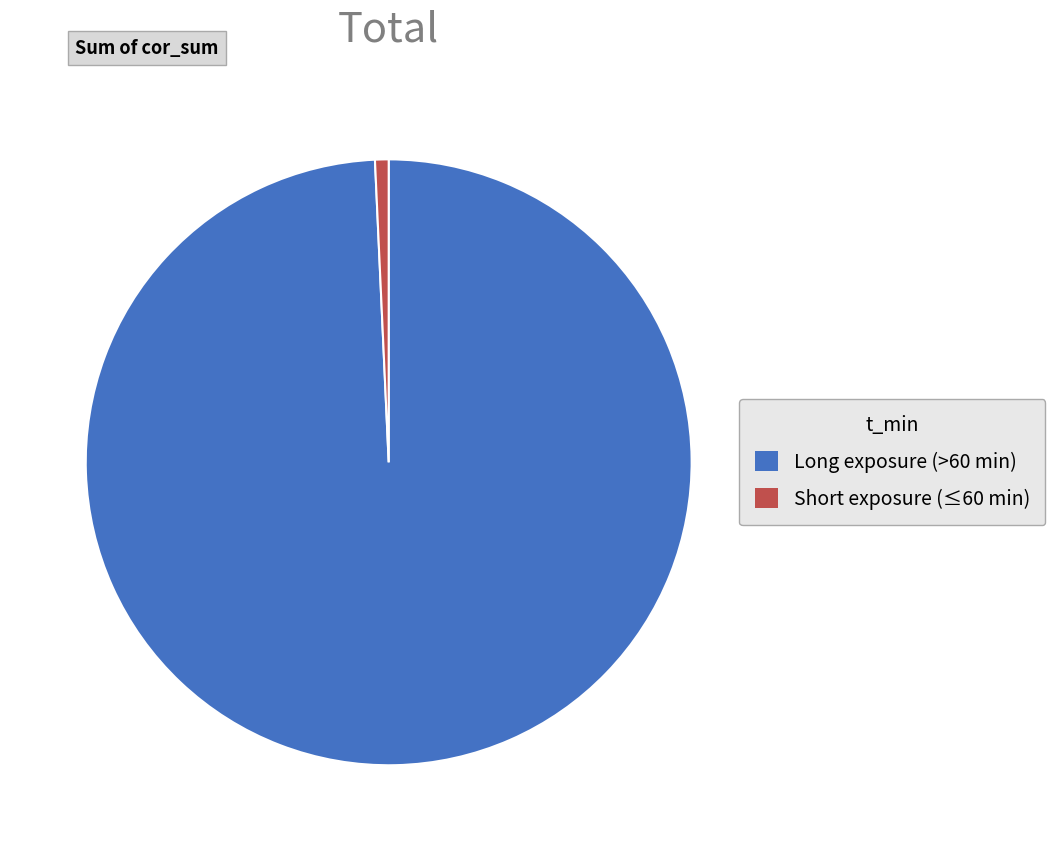

Is Short exposure (≤60 min) the majority of the pie?

No